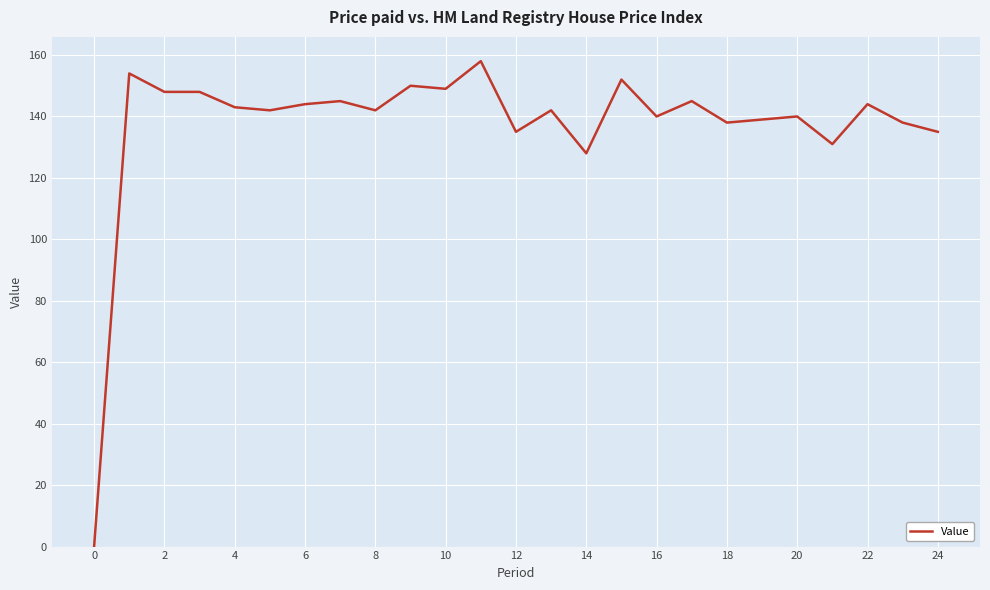

Reading left to right, list all the values displayed in this chart.

0	154	148	148	143	142	144	145	142	150	149	158	135	142	128	152	140	145	138	139	140	131	144	138	135